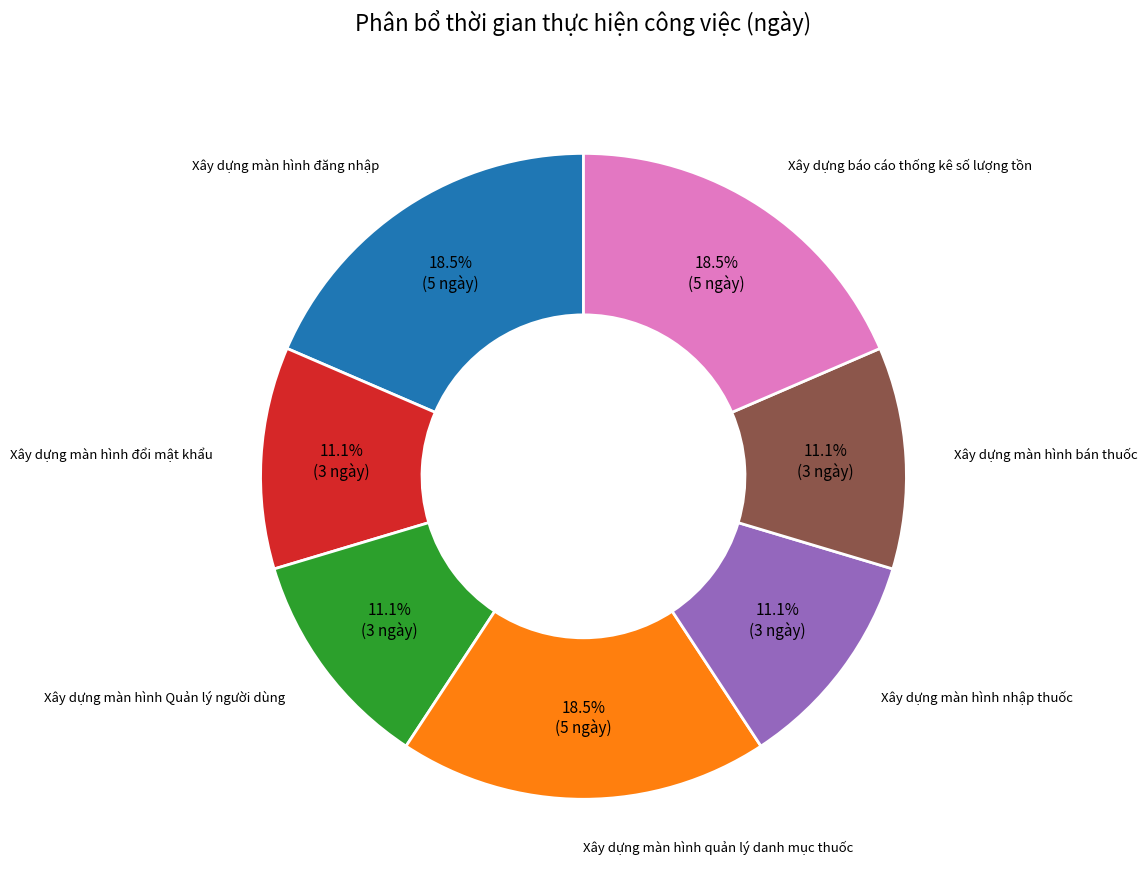

Is there a majority slice in this chart?

No